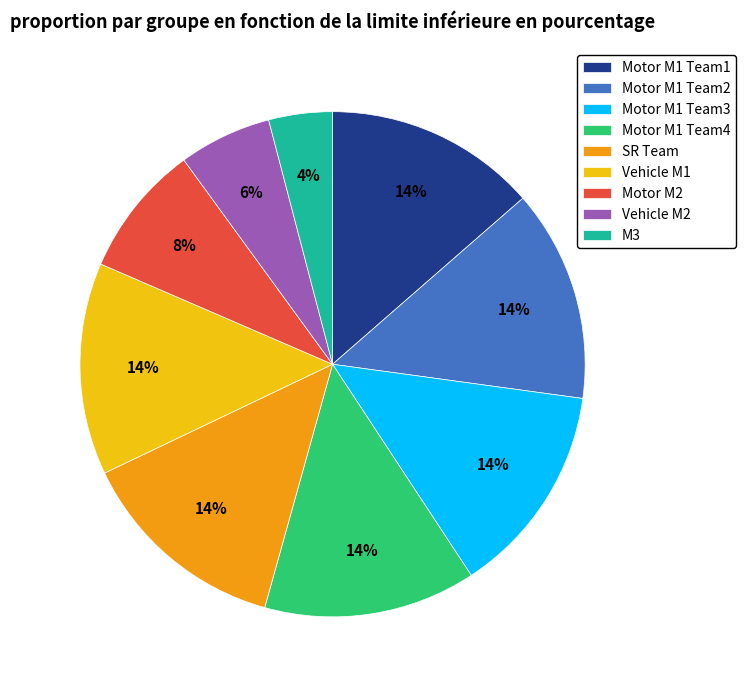

To the nearest percent, what is the difference between the largest and smallest slice percentages?

10%